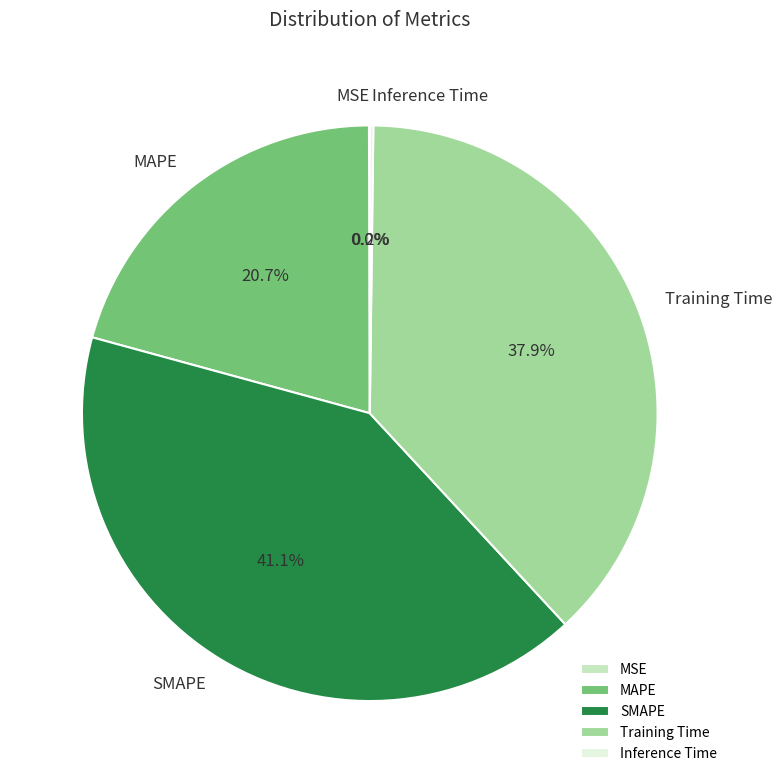

Combined, do MAPE and Training Time account for over 50%?

Yes